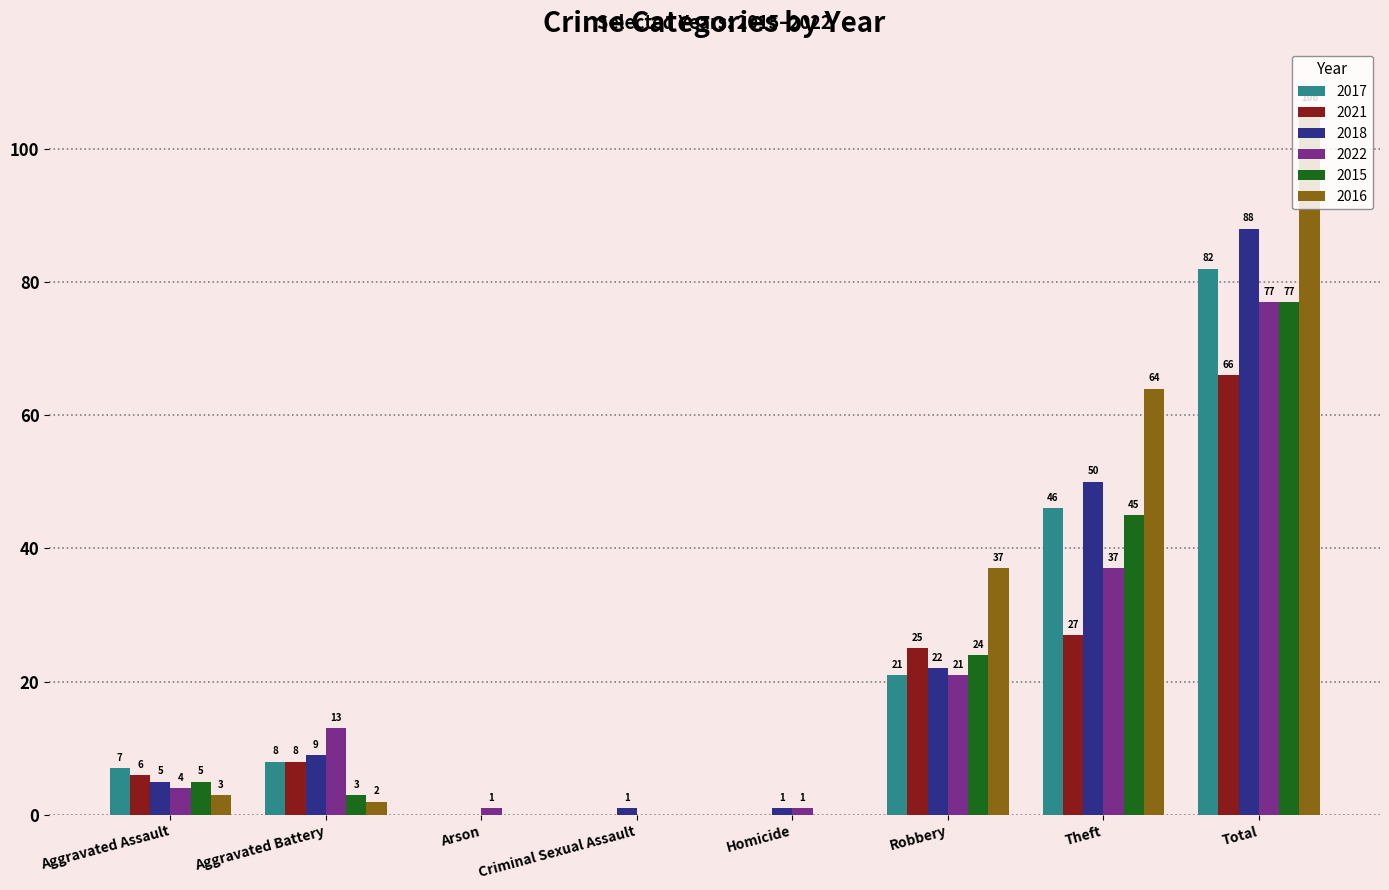

At which category is the sum across all series the highest?

Total